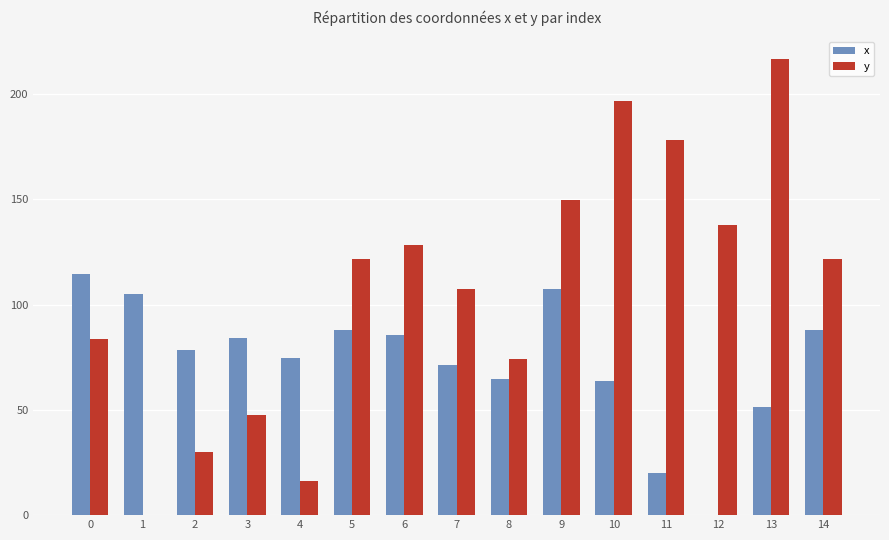

What is the total value across all series at 14?

209.6